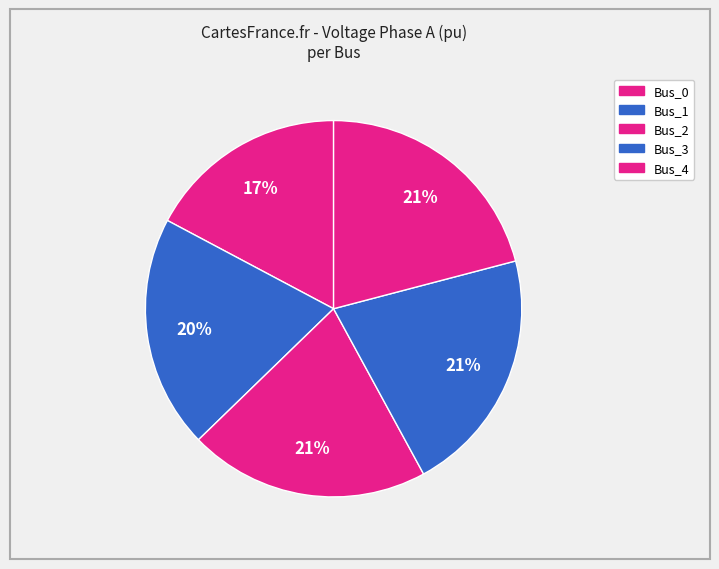

Count the number of slices in the pie.

5